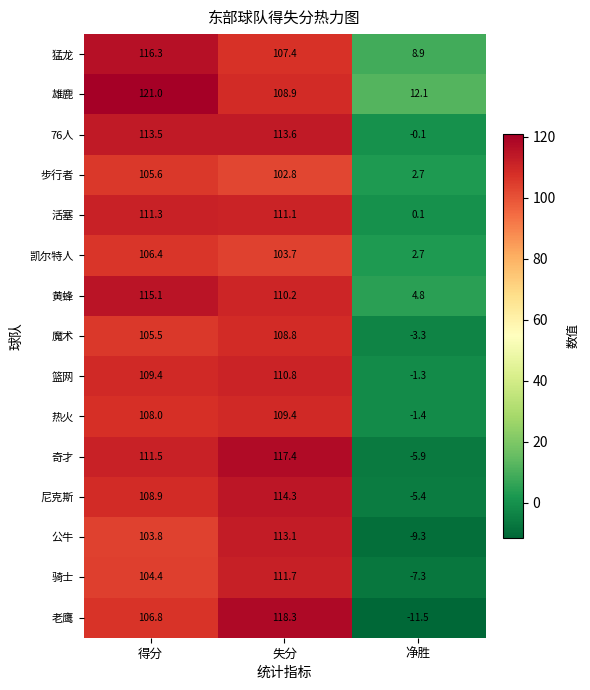

Which series has the largest range (max minus min)?

老鹰